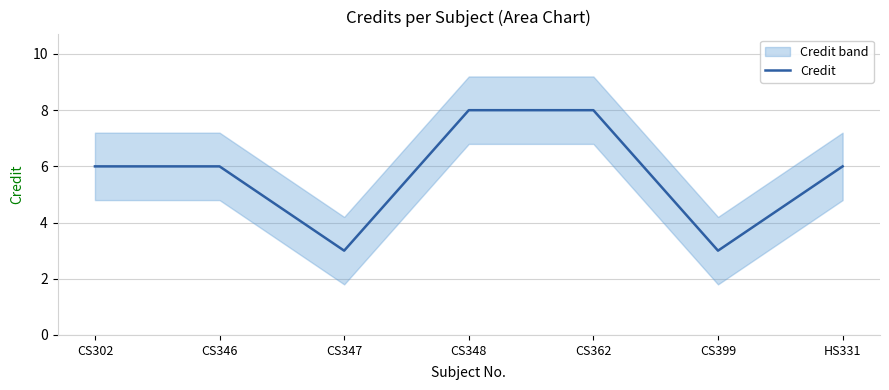

The chart shows a value of 3 at HS331. True or false?

False